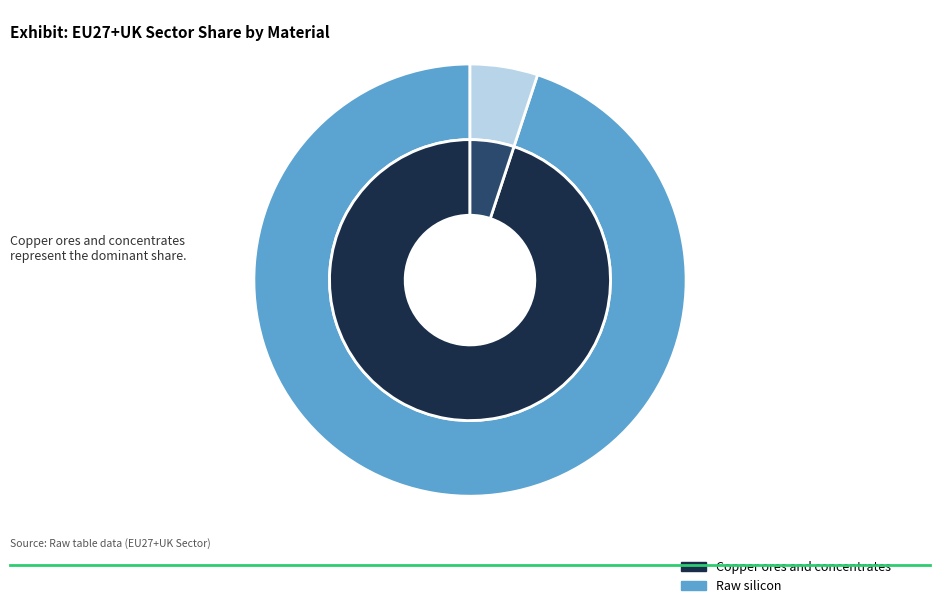

To the nearest percent, what percentage of the pie is Copper ores and concentrates?

95%